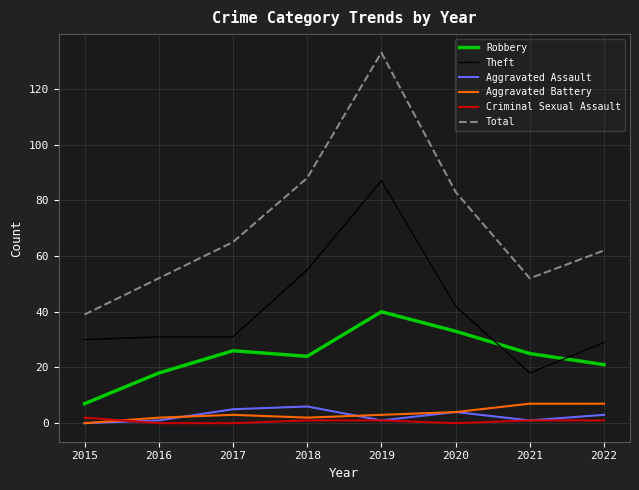

What is the difference between the maximum and minimum values in the Total series?

94